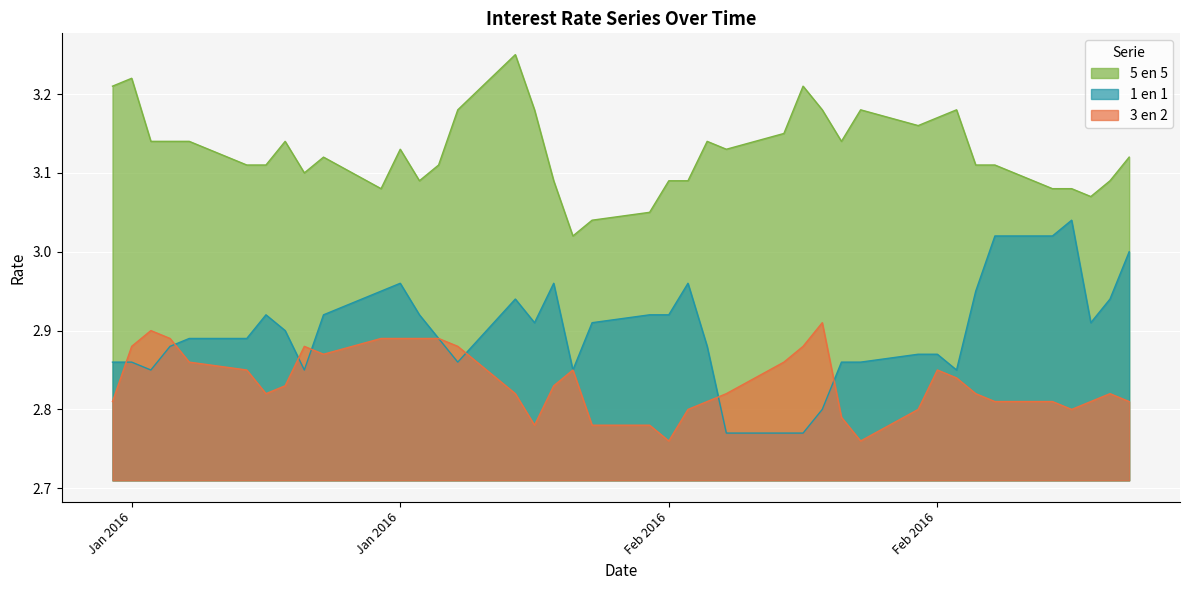

True or false: 3 en 2 and 5 en 5 intersect in this chart.

False